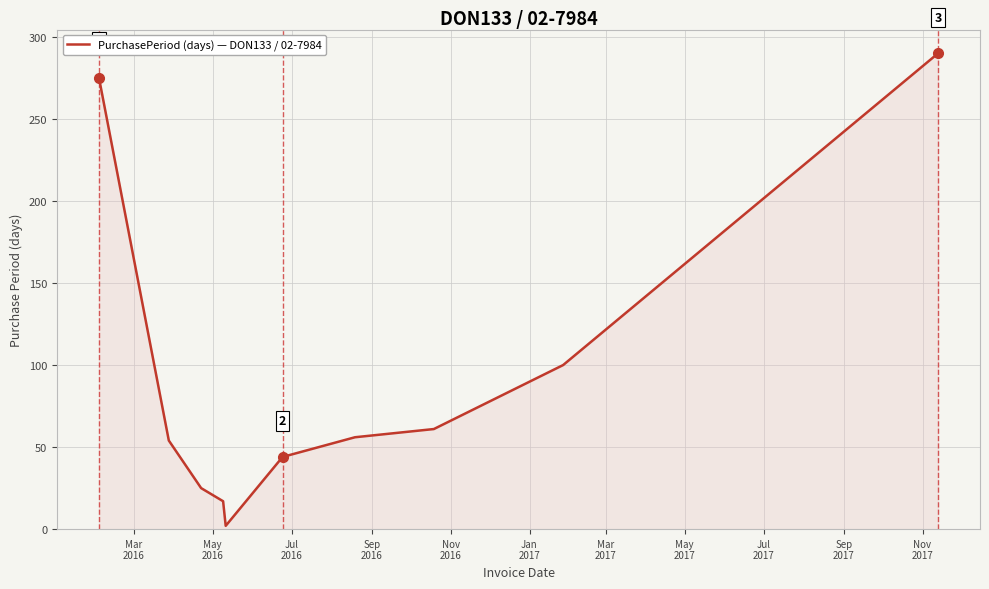

What is the maximum value shown in the chart?

290